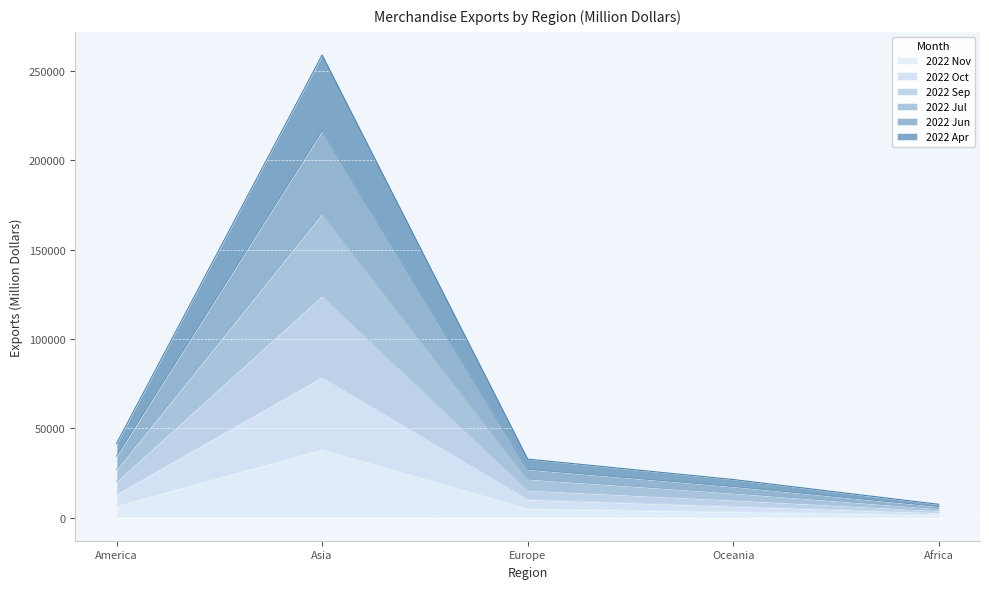

At which label does 2022 Apr reach its minimum?

Africa